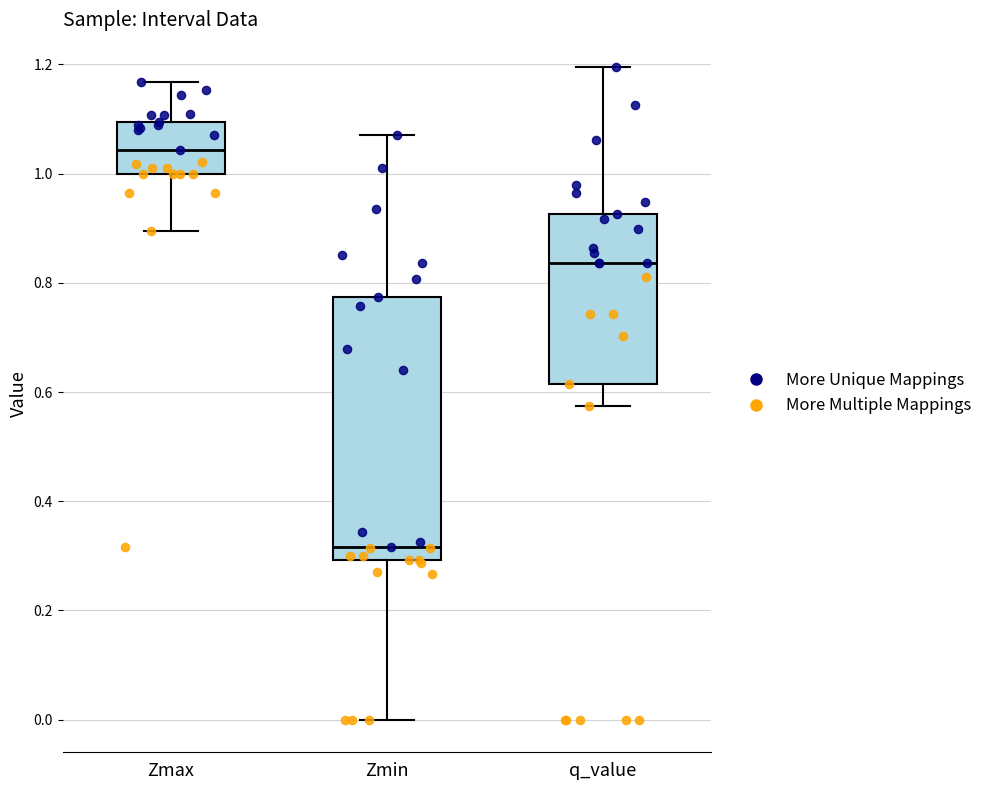

Comparing the boxes themselves (not the whiskers), which one is the tallest?

Zmin